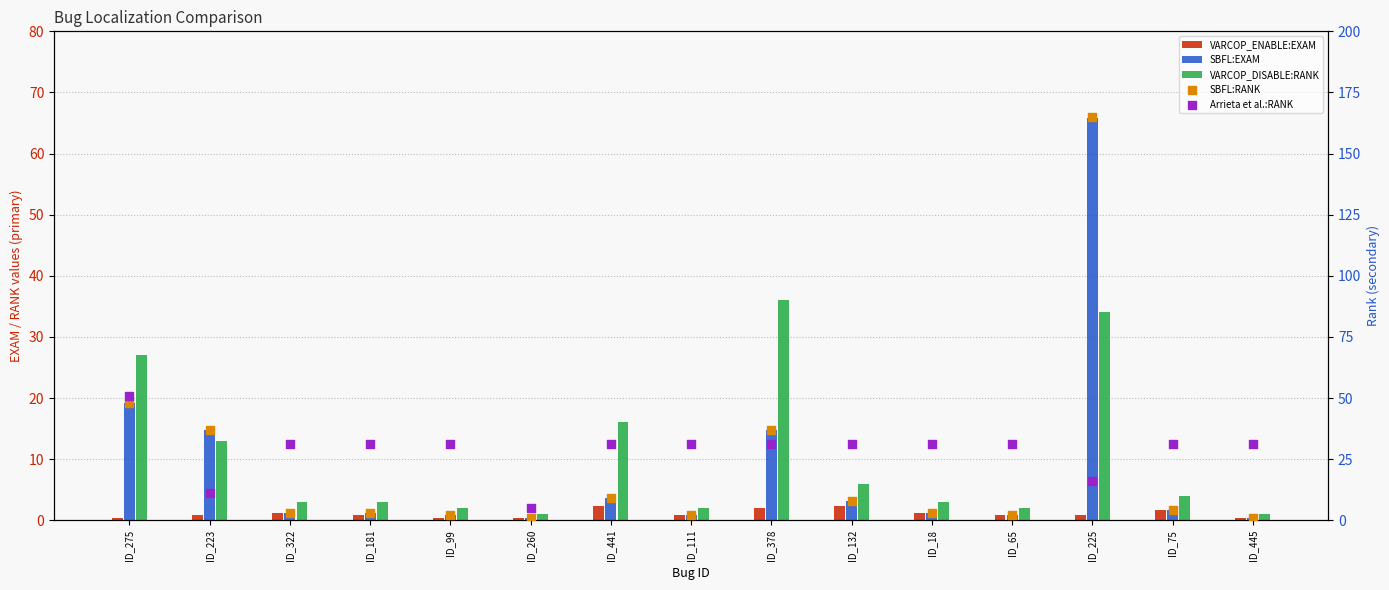

At which category is the sum across all series the highest?

ID_225